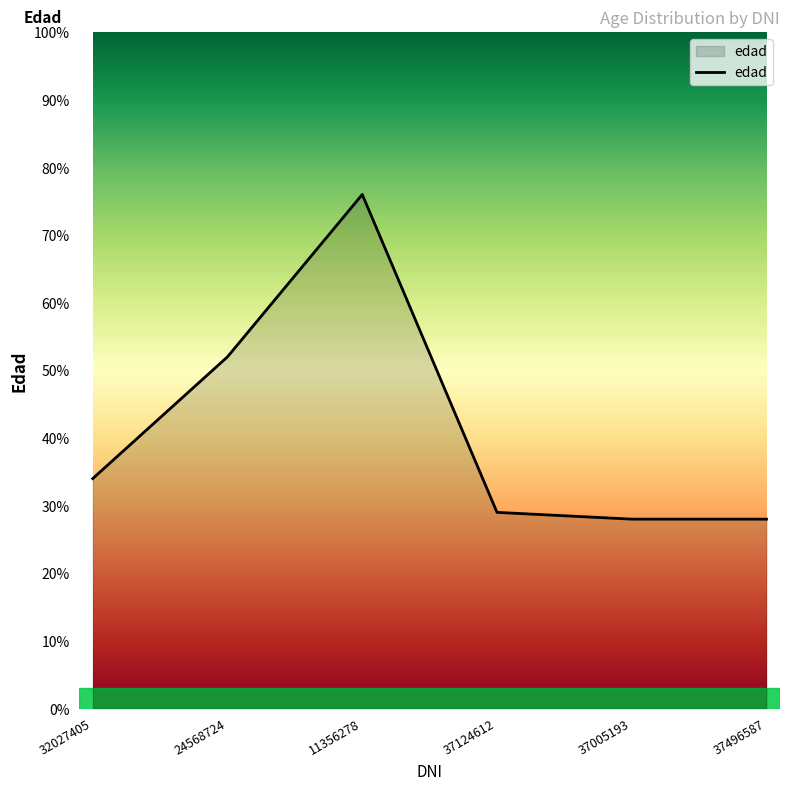

Read the value at 24568724, to the nearest 10.

50